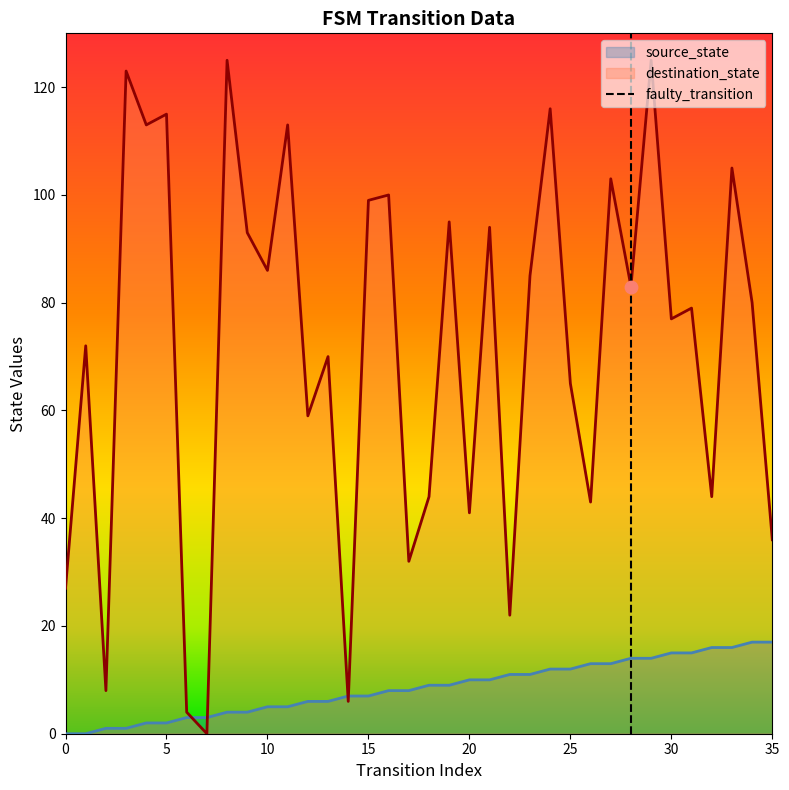

At which category is the sum across all series the highest?

29